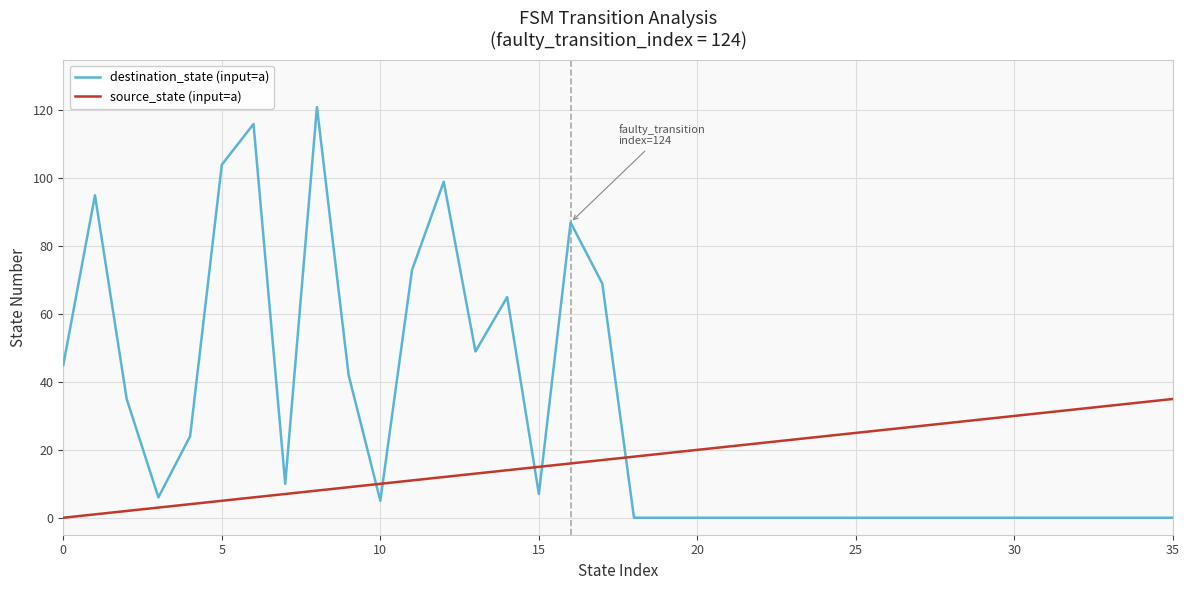

Count the number of categories in the chart.

36